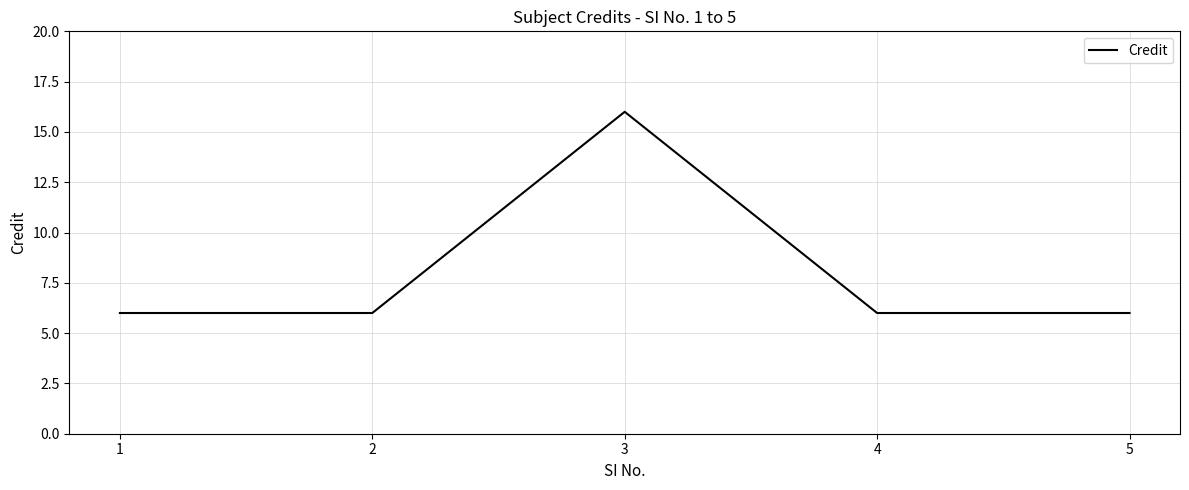

Which has a higher value, 3 or 1?

3